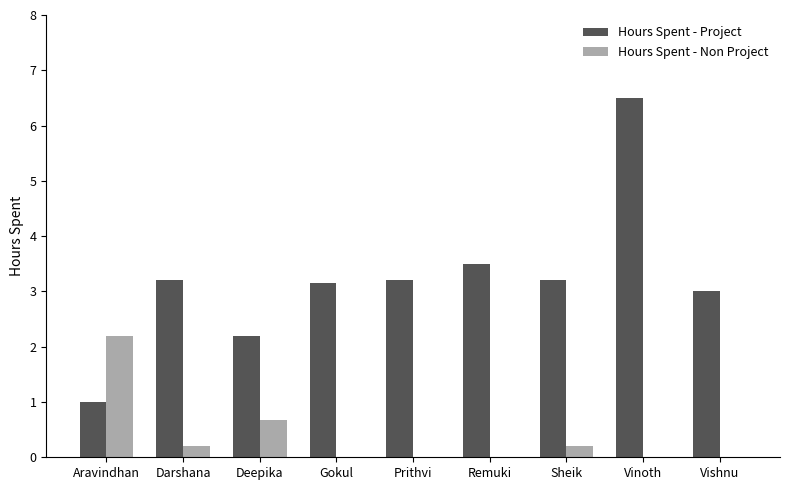

Is it true that Hours Spent - Project equals 0.3 at Aravindhan?

False